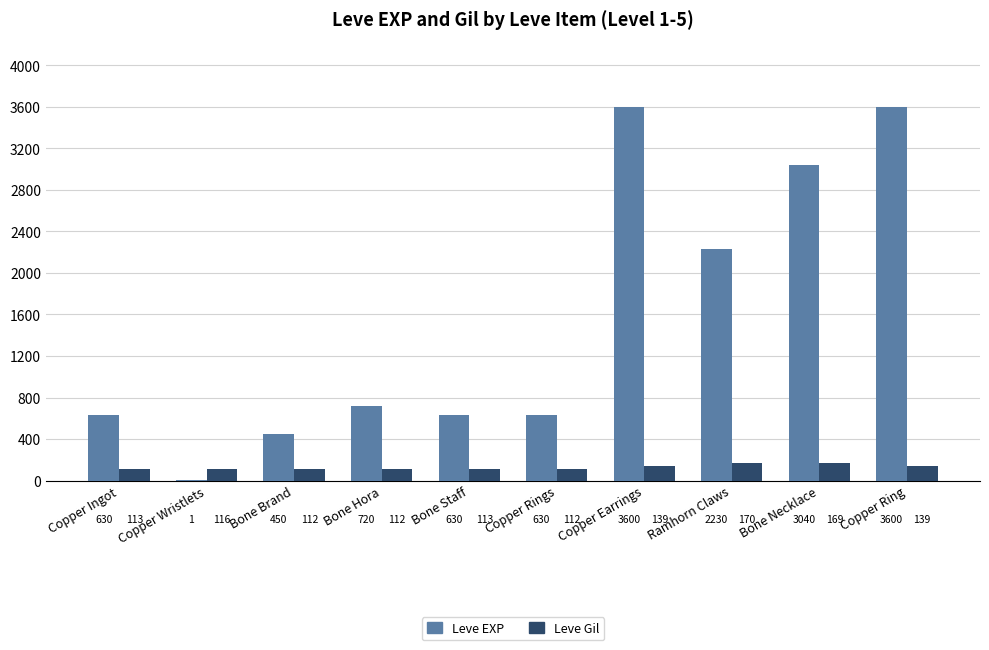

What is the greatest value displayed?

3600